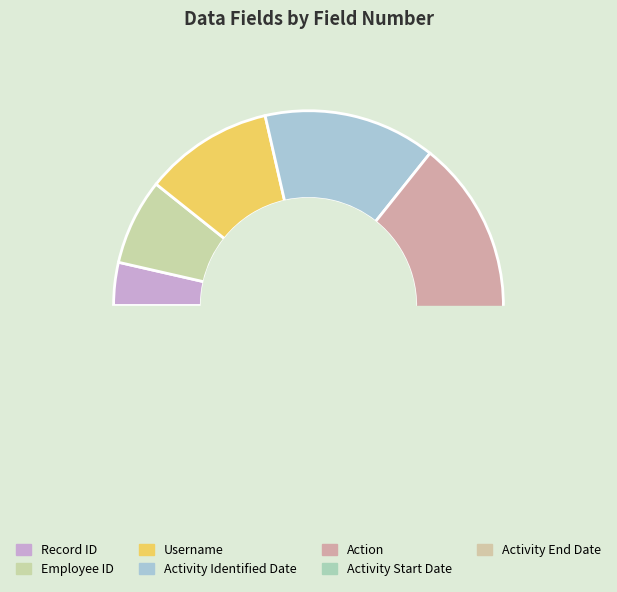

To the nearest percent, what is the difference between the largest and smallest slice percentages?

21%